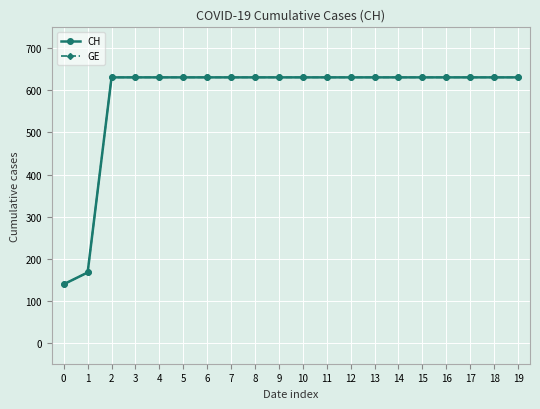

Is this an area chart (filled region under the line)?

No